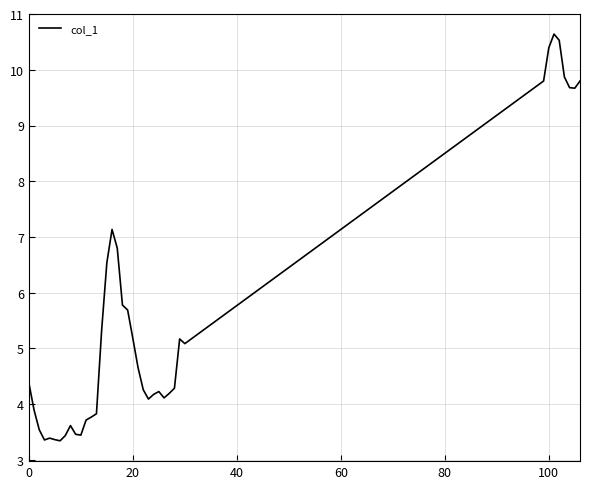

What is the average value?

5.6